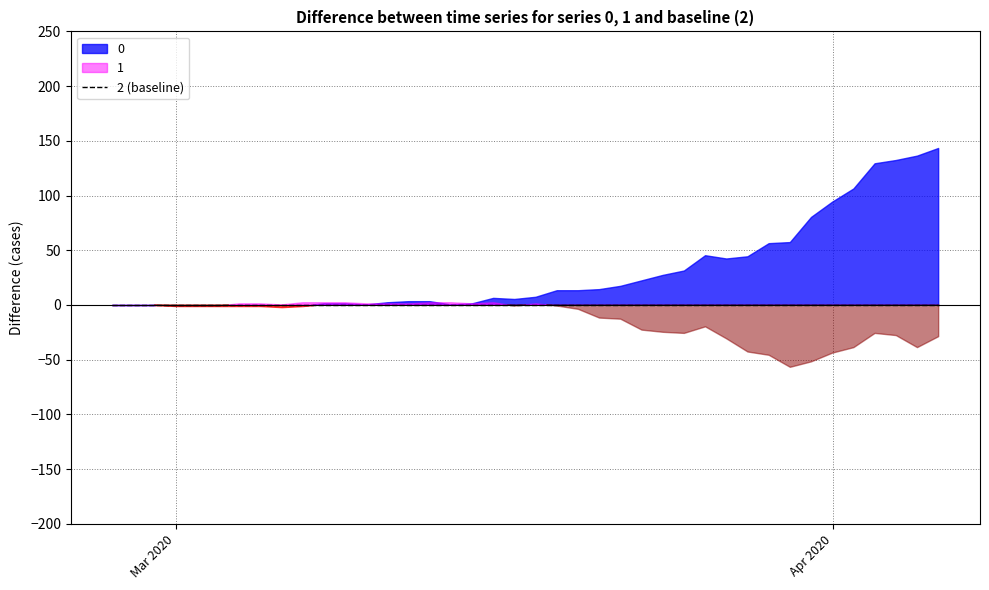

True or false: 1 and 2 intersect in this chart.

True